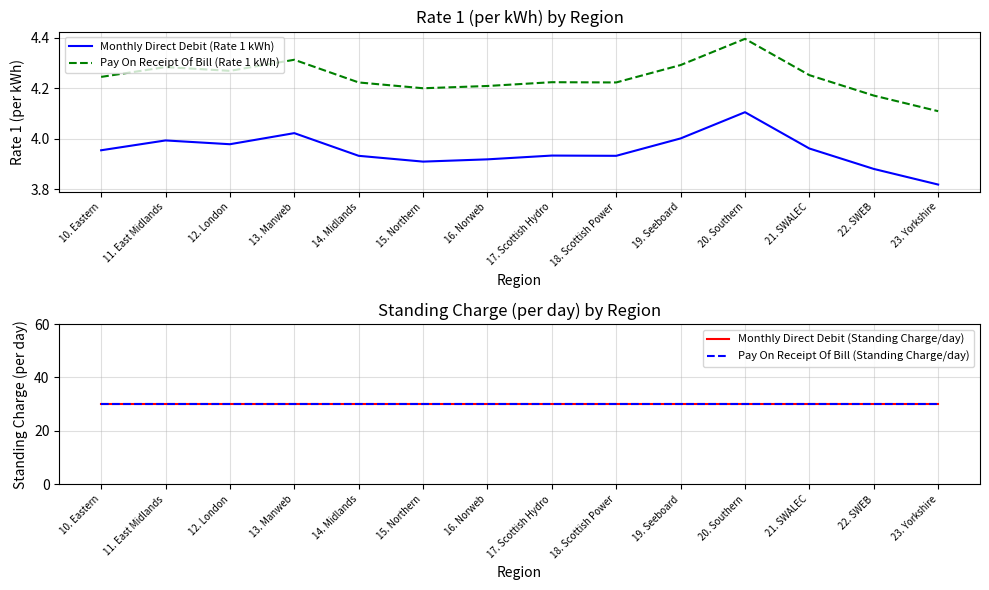

Rank the series at 23. Yorkshire from lowest to highest value.

Monthly Direct Debit (Rate 1 kWh), Pay On Receipt Of Bill (Rate 1 kWh), Monthly Direct Debit (Standing Charge/day), Pay On Receipt Of Bill (Standing Charge/day)